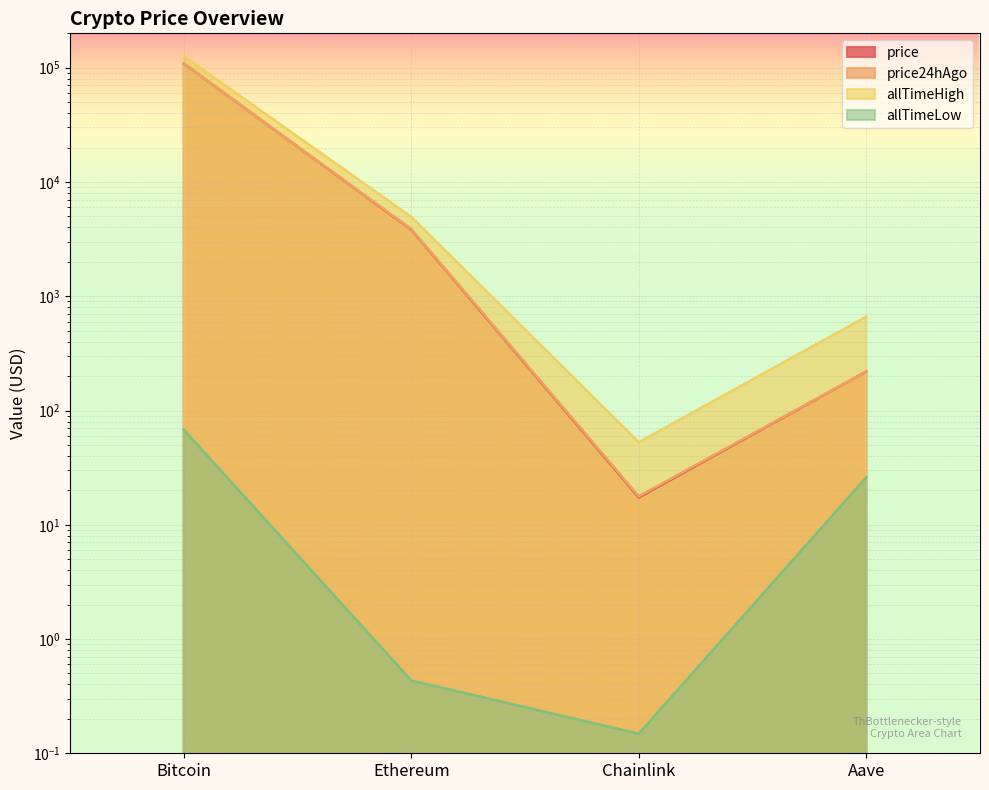

Between Ethereum and Aave, which series saw the biggest shift?

allTimeHigh